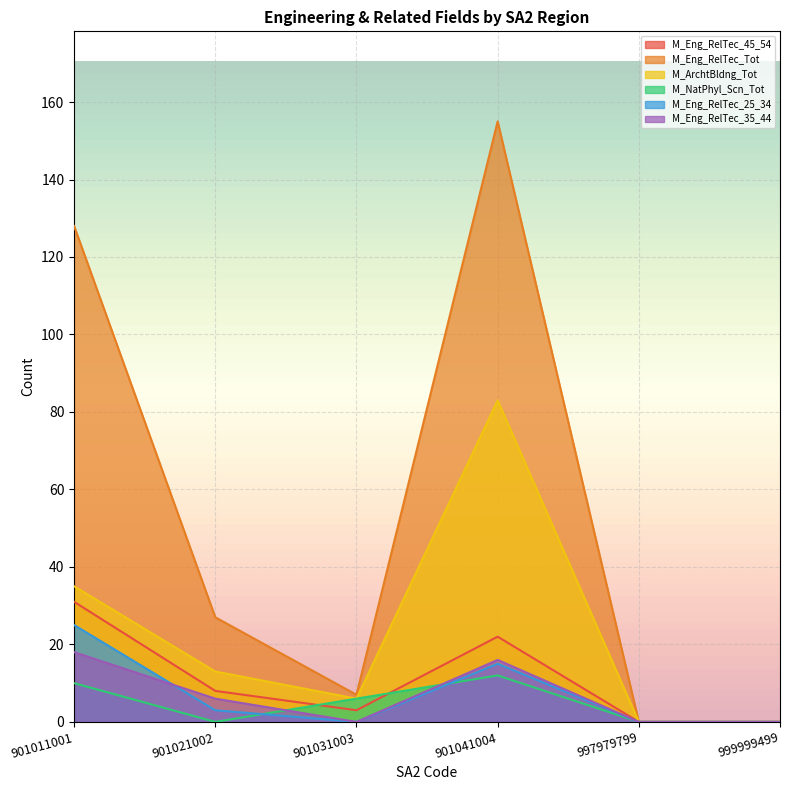

How many positive values does the M_Eng_RelTec_45_54 series have?

4